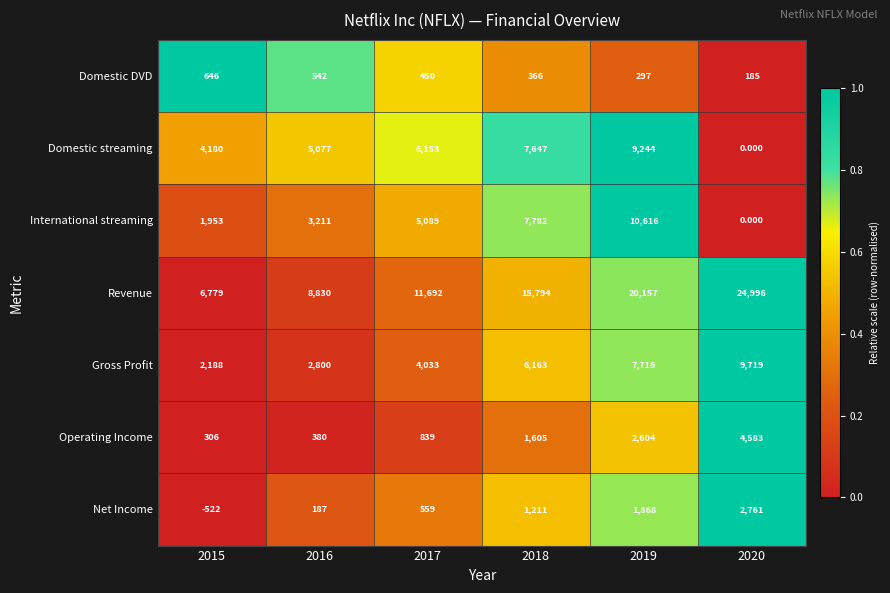

At 2018, list the series in order from smallest to largest.

Domestic DVD, Net Income, Operating Income, Gross Profit, Domestic streaming, International streaming, Revenue